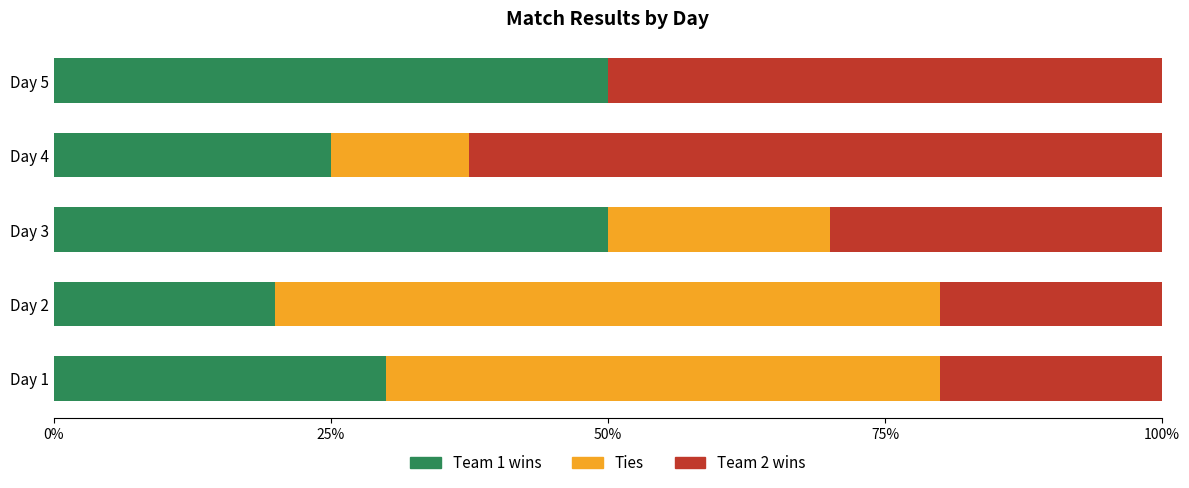

What is the total value across all series at Day 5?

100.0